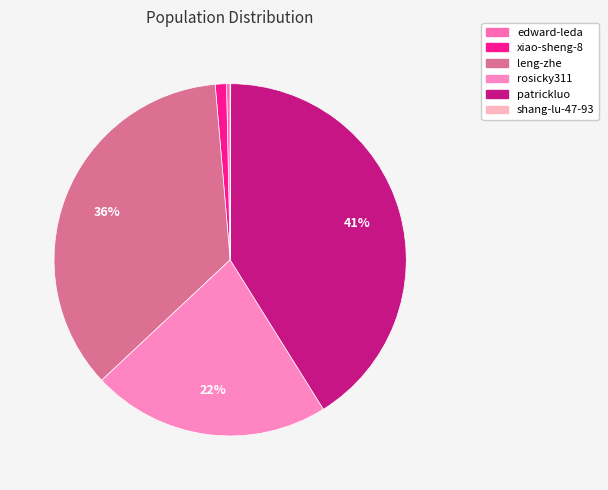

To the nearest percent, what is the difference between the largest and smallest slice percentages?

41%